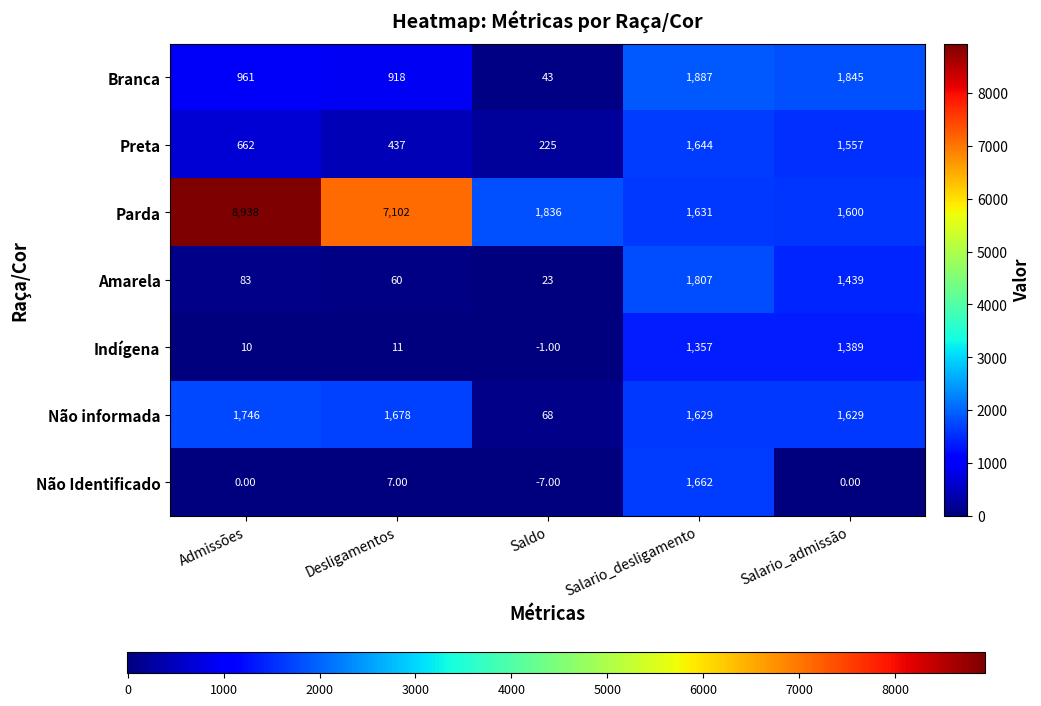

Which category has the lowest value in the Não informada series?

Saldo